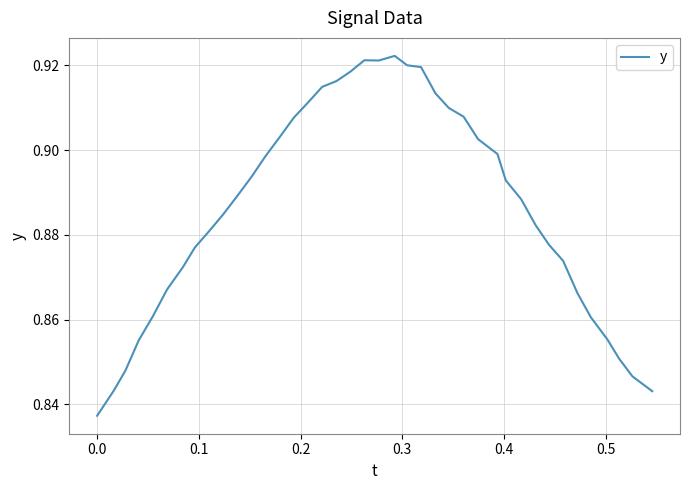

Does the chart have visible grid lines?

Yes